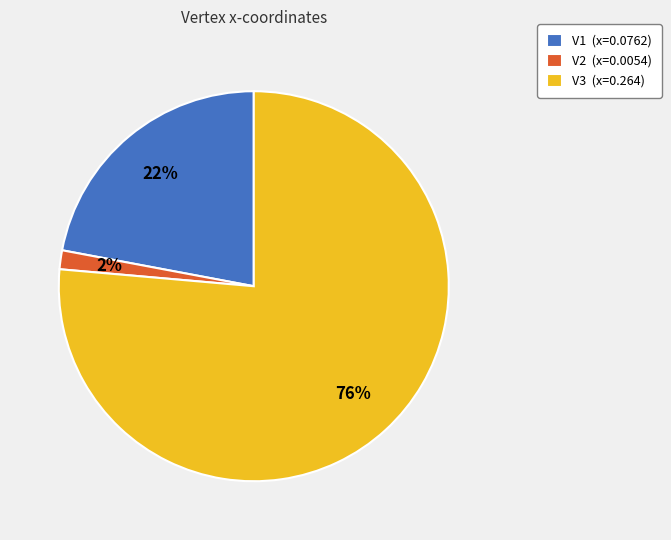

Count the number of slices in the pie.

3